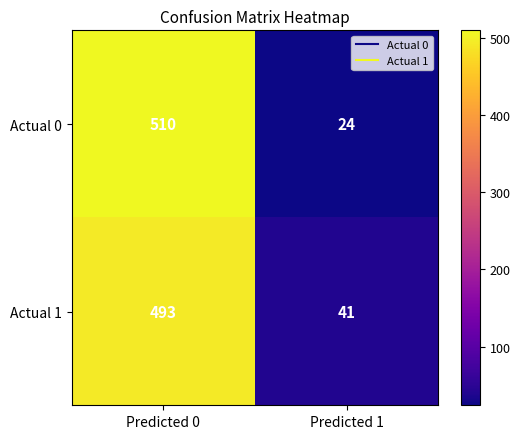

Is the value of Actual 0 at Predicted 1 greater than the value of Actual 1 at Predicted 0?

No